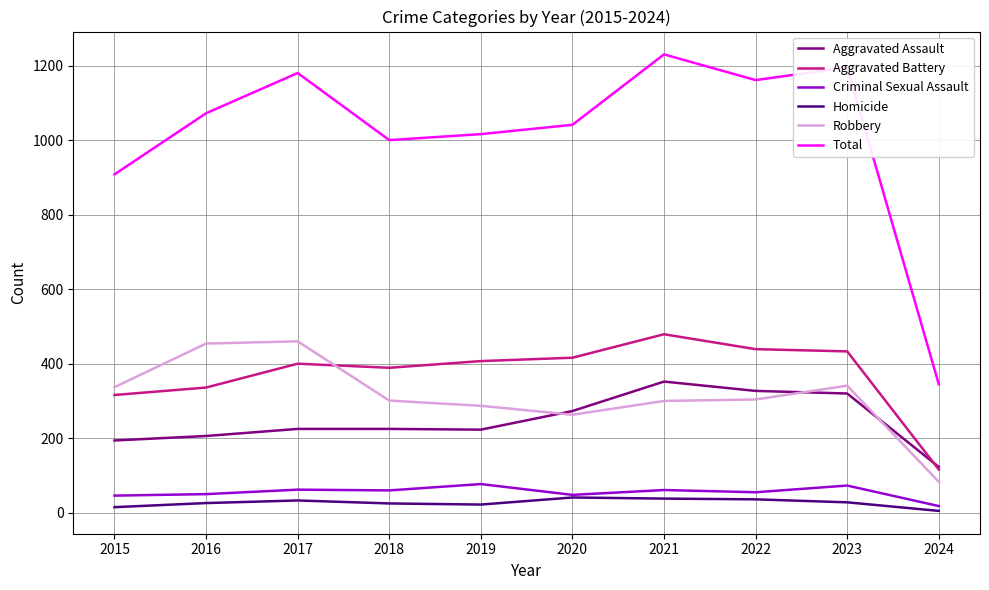

Is it true that Aggravated Battery equals 433 at 2023?

True